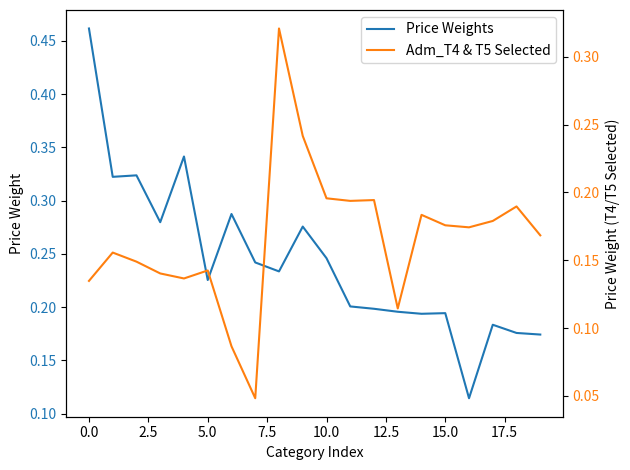

What is the label of the 8th point from the right?

12